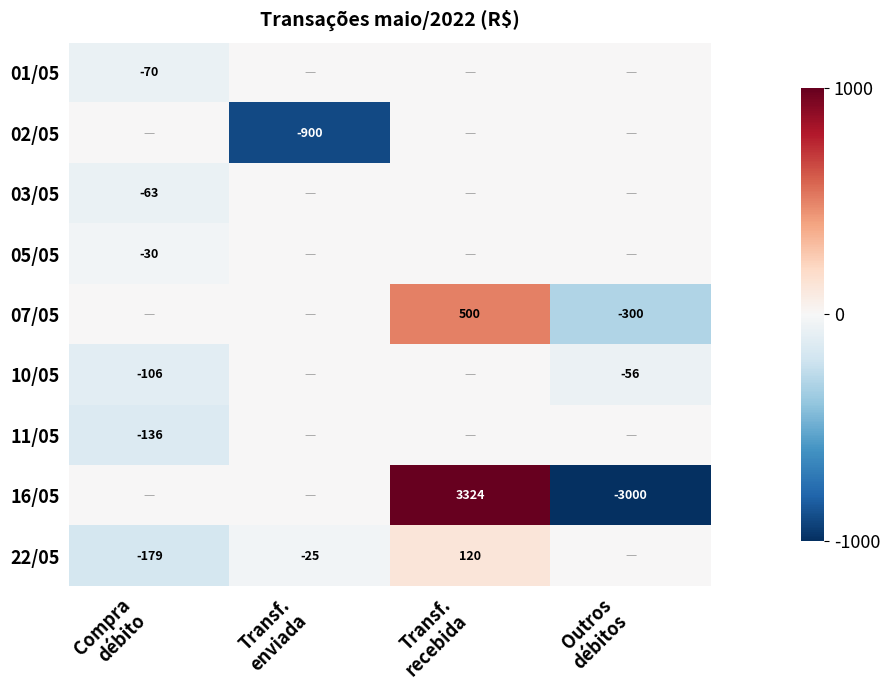

What is the total value across all series at Outros
débitos?

-3355.8